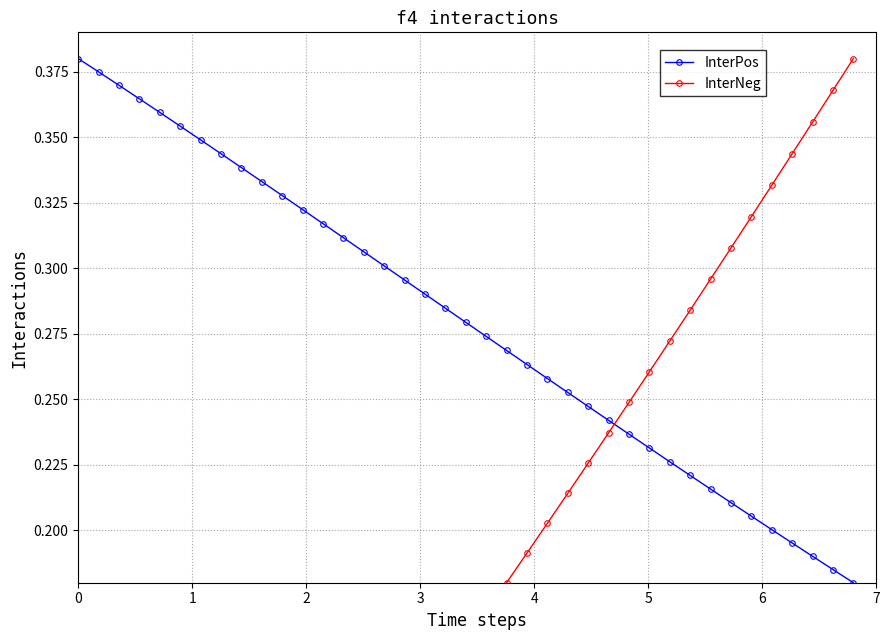

How many InterPos values are between 0 and 1?

39